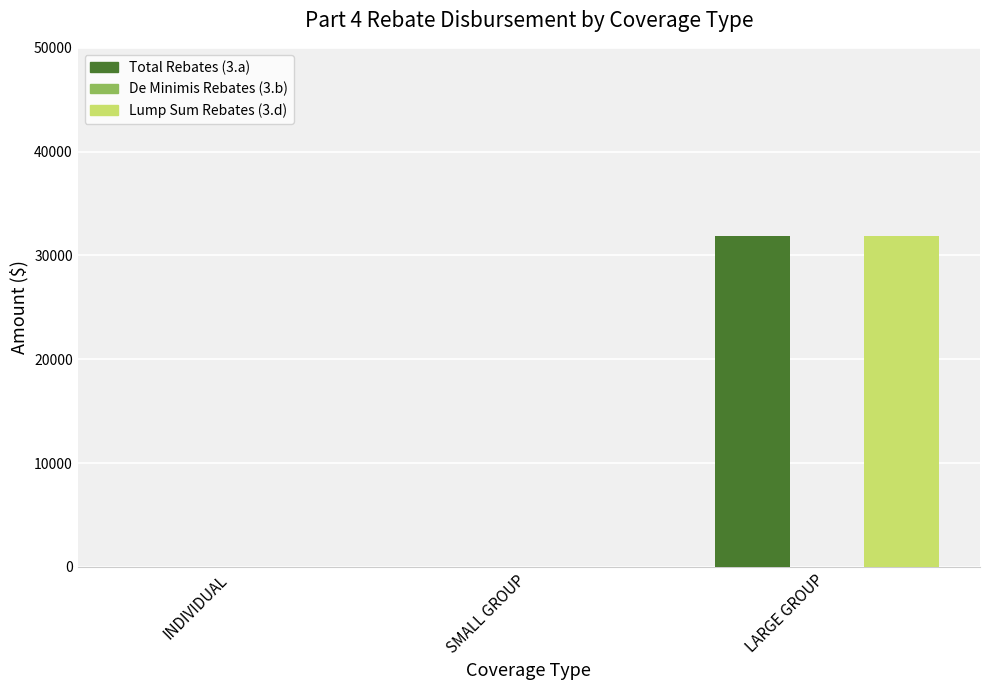

Is the value of Total Rebates (3.a) at INDIVIDUAL greater than the value of Lump Sum Rebates (3.d) at LARGE GROUP?

No